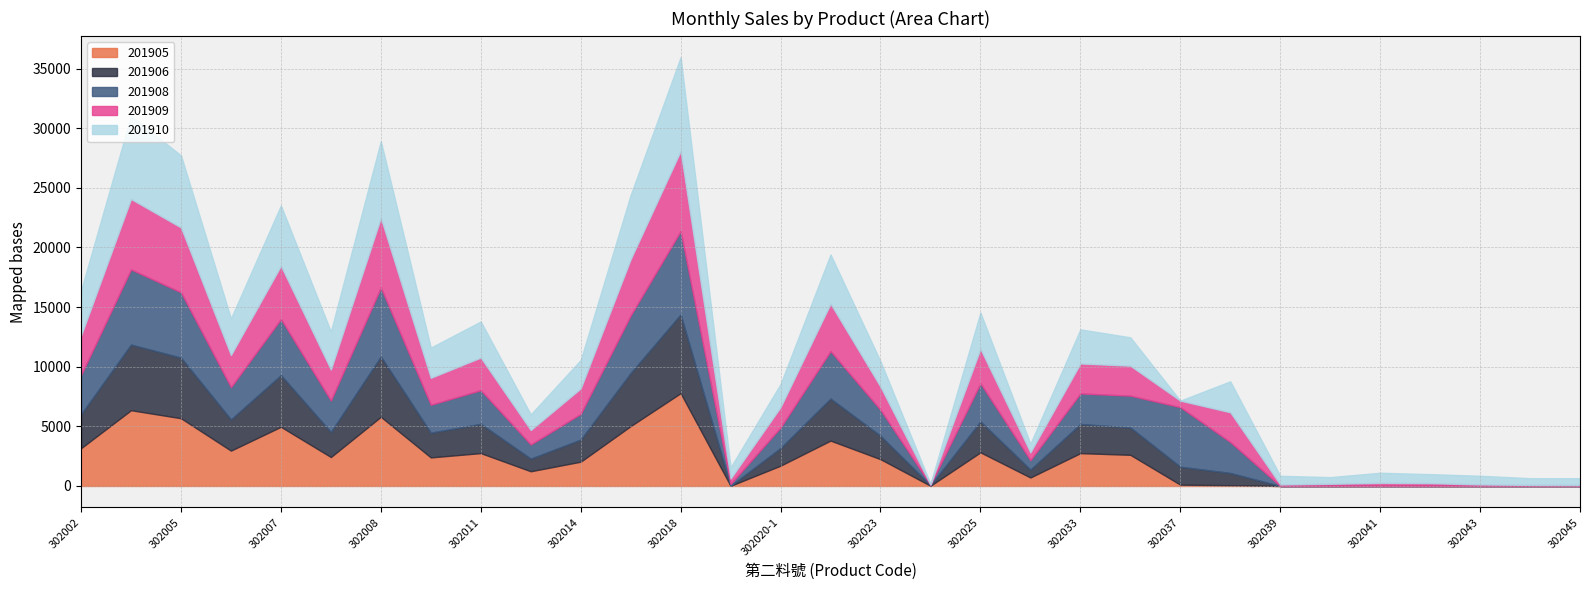

What is the maximum value shown in the chart?

7866